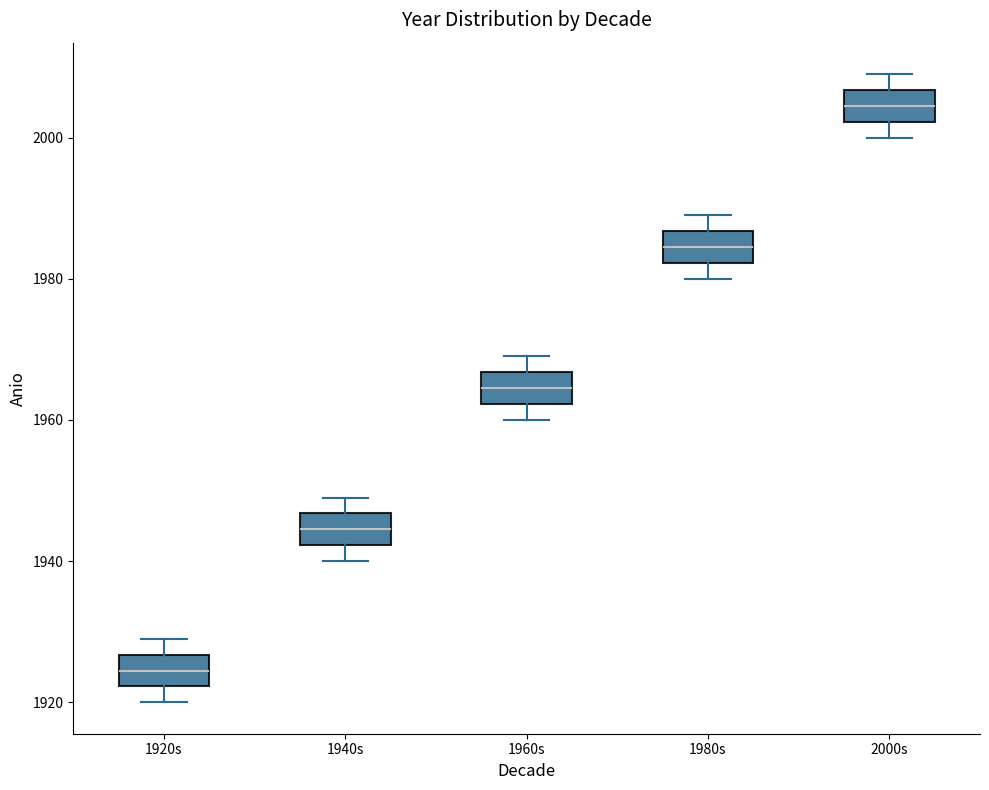

Which box has the highest median line?

2000s